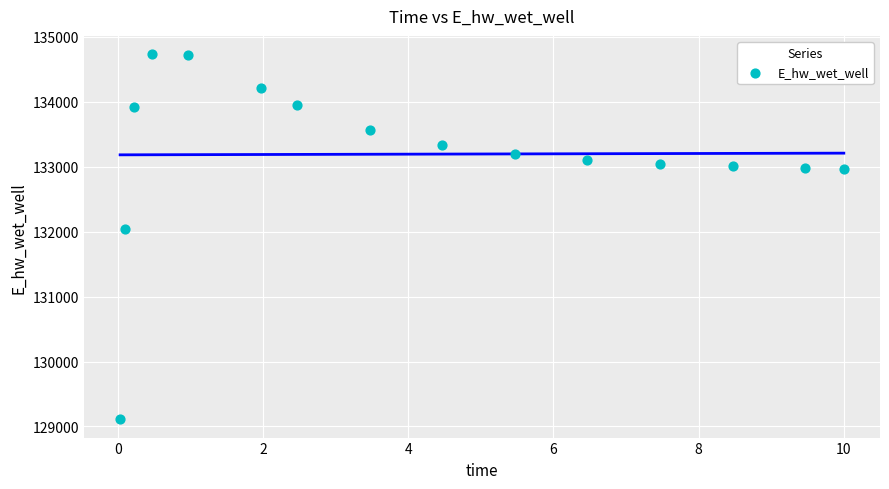

What is the range of X values (max minus min)?

10.0